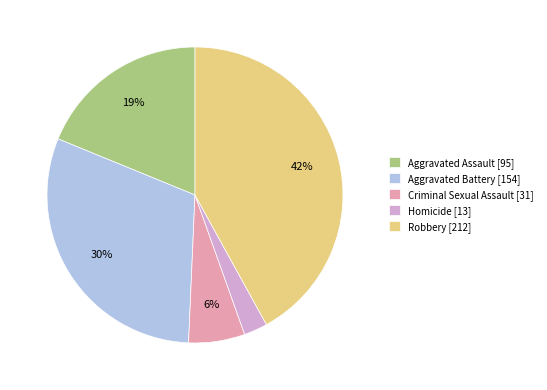

How many slices are in this pie chart?

5